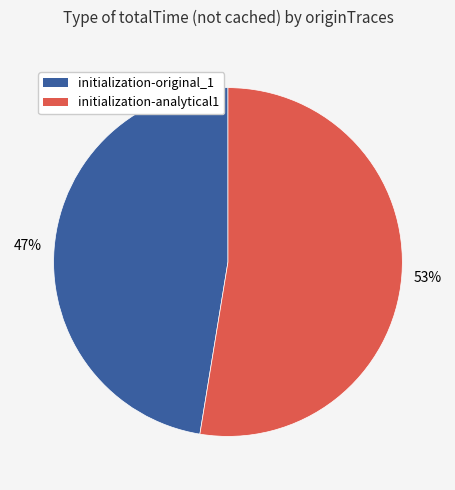

Do initialization-analytical1 and initialization-original_1 together represent more than half of the pie?

Yes